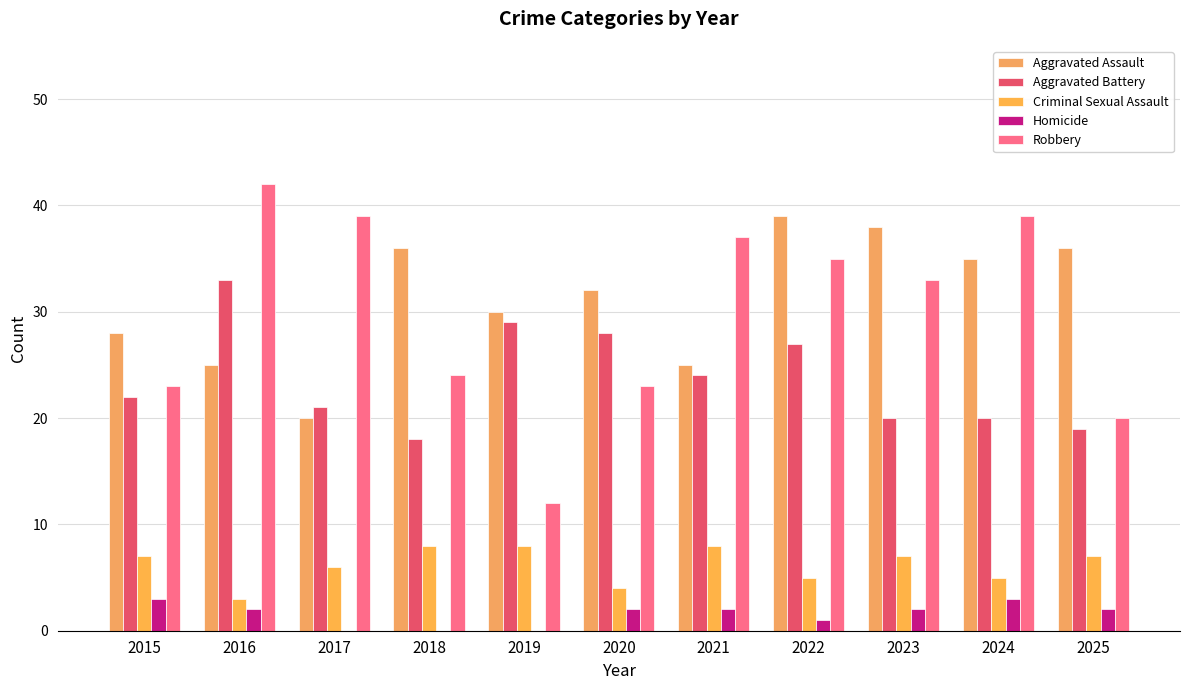

Count the number of data series in this chart.

5